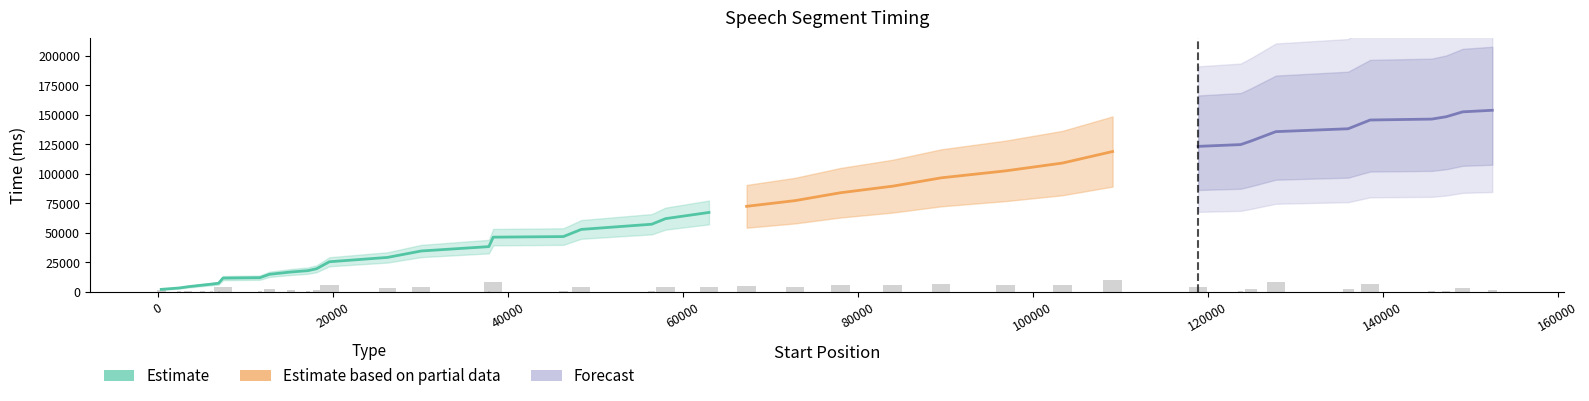

What is the difference between the start values at 19600 and 30090?

10490